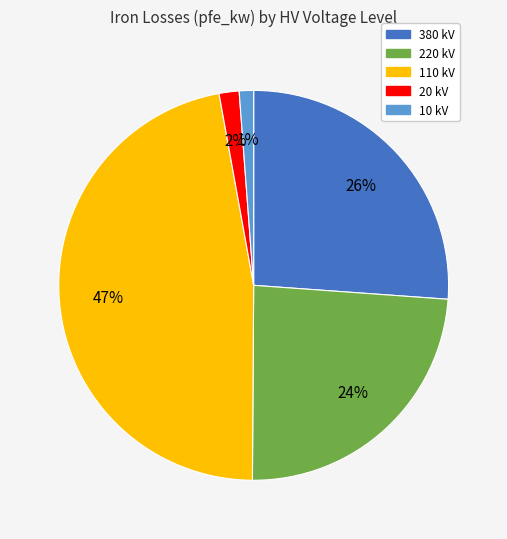

Which has a higher value, 380 or 220?

380